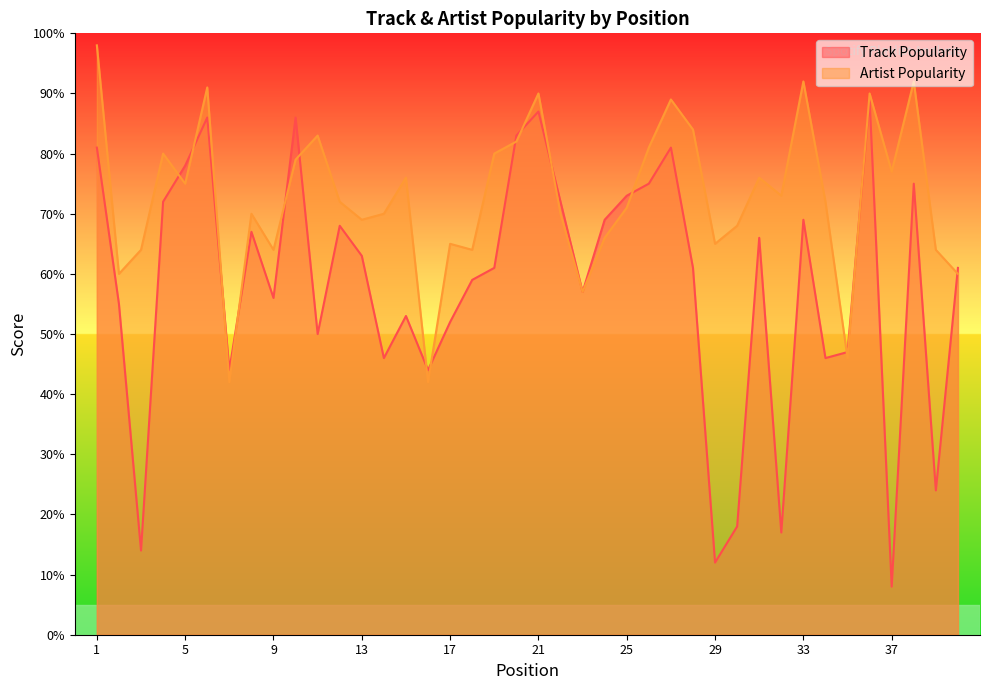

Which series has the largest total across all categories?

Artist Popularity